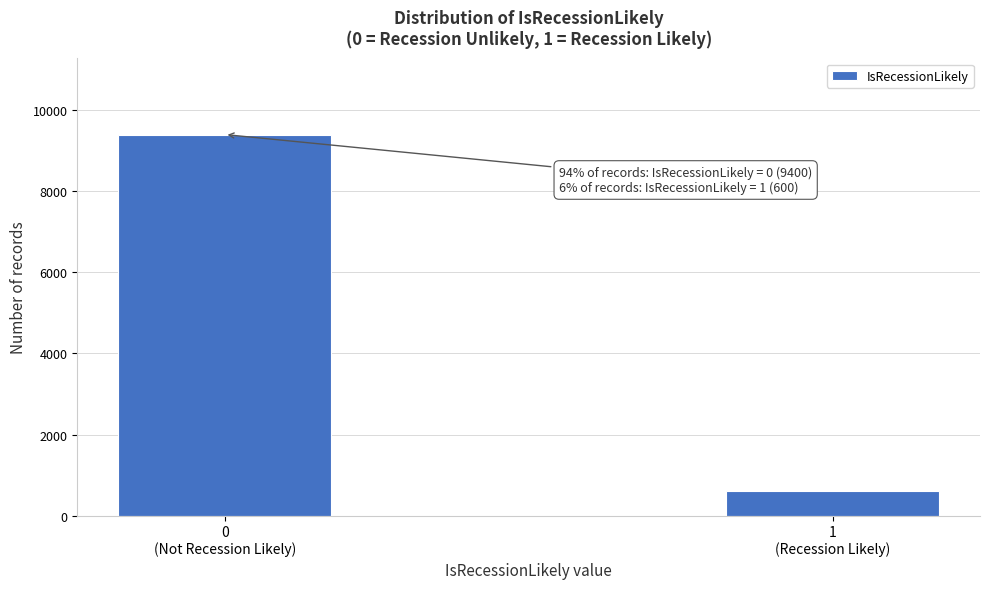

Reading left to right, transcribe all the data shown in this chart.

9400	600